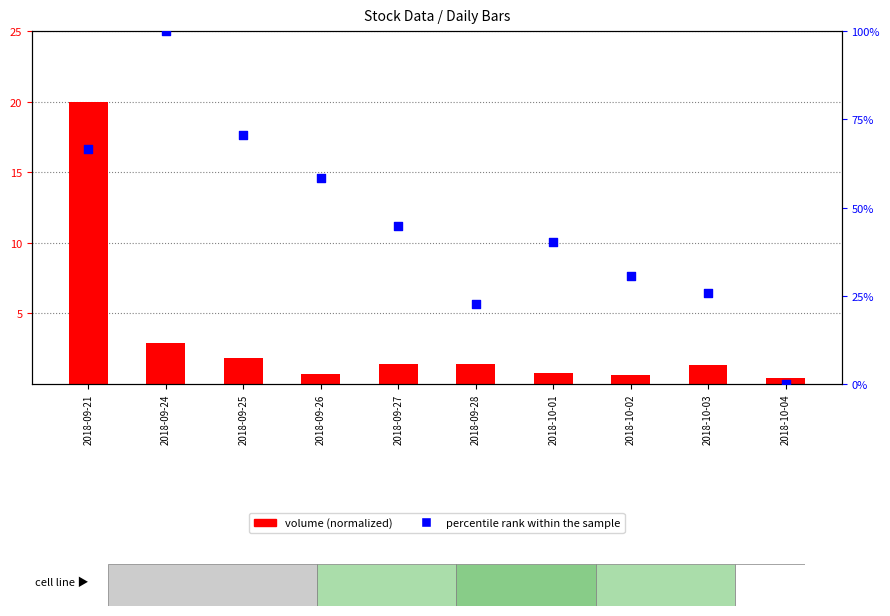

Which series has the largest Y range (max minus min)?

percentile rank within the sample